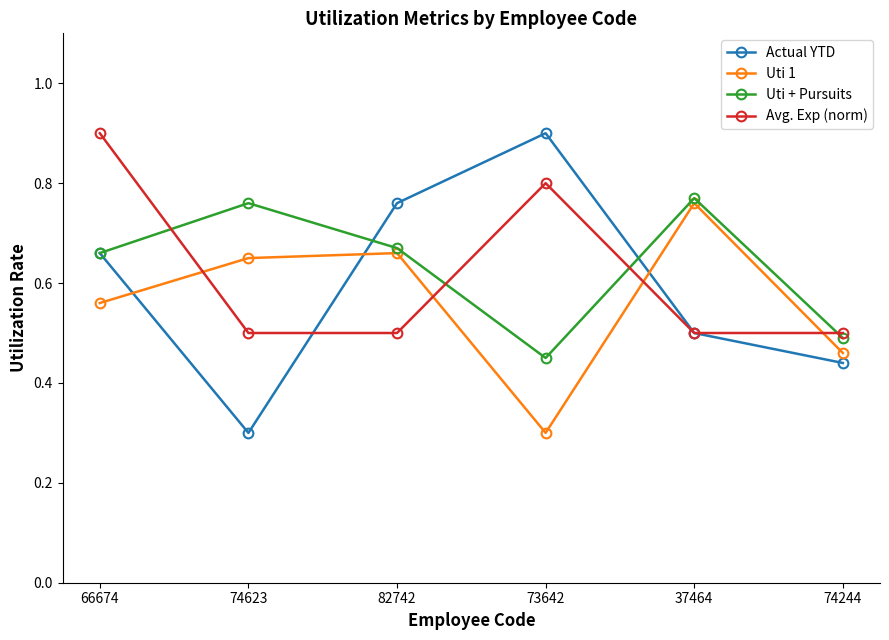

How many Actual YTD values are between 0 and 1?

6